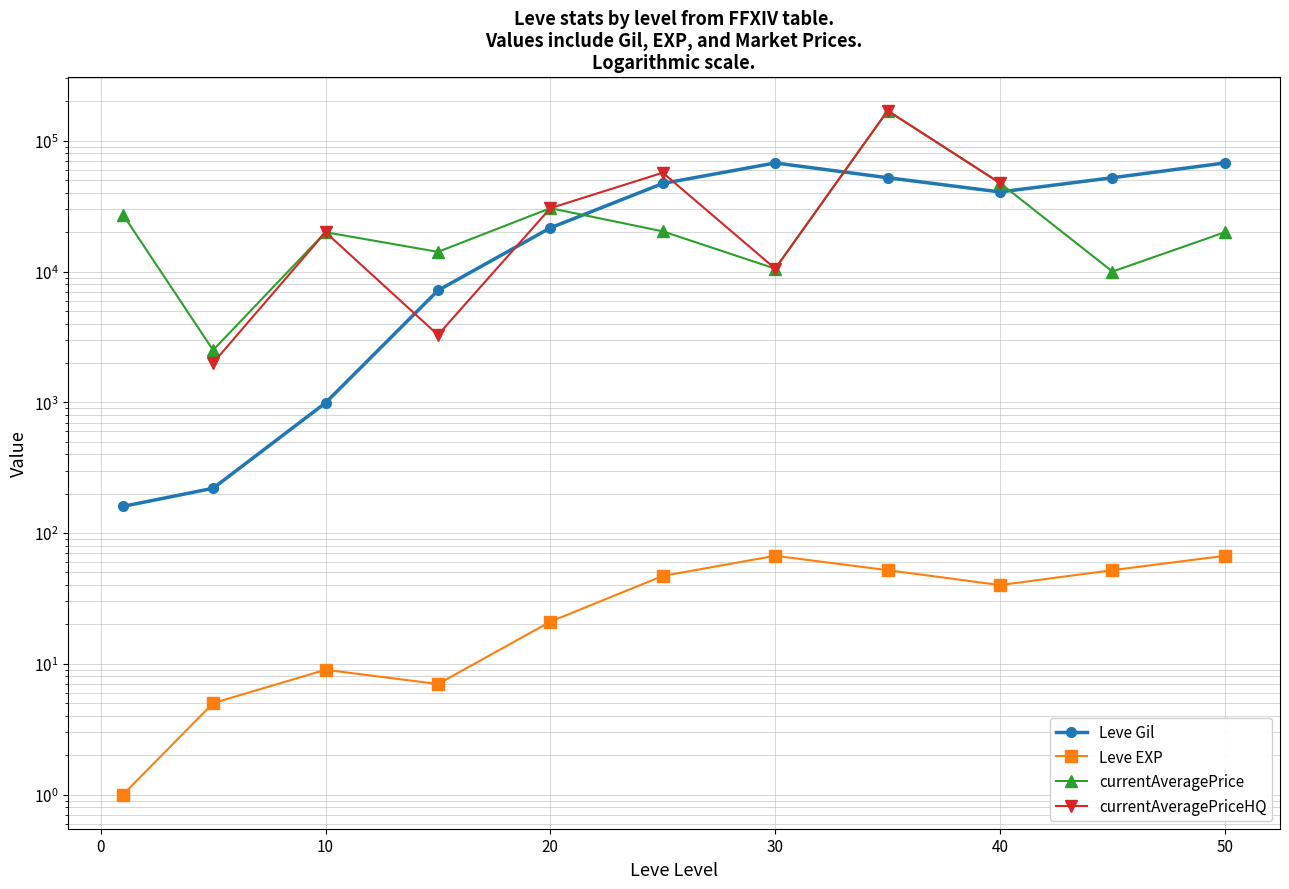

True or false: currentAveragePrice has more than 2 points higher than both neighbors.

True